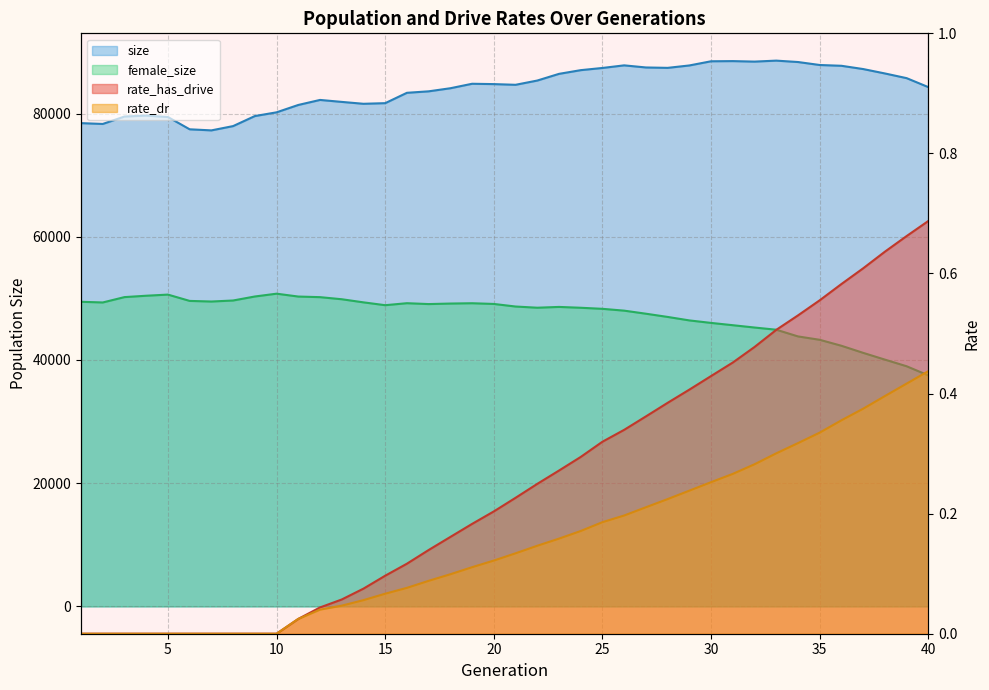

Which has a higher value, 15 or 11?

15